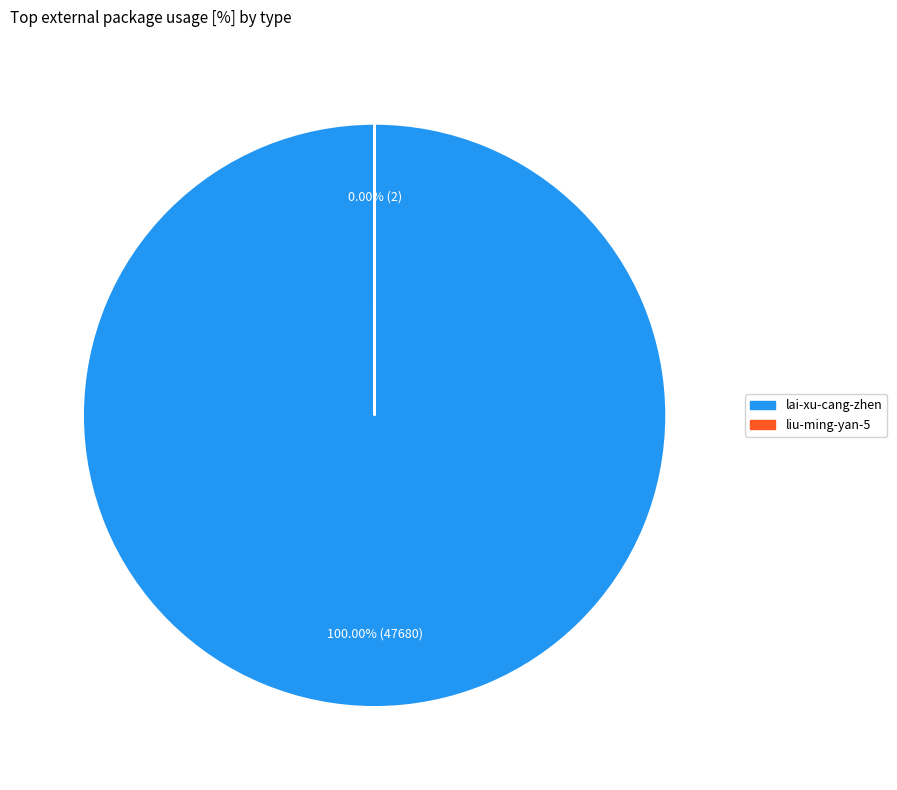

Does lai-xu-cang-zhen represent more than half of the total?

Yes